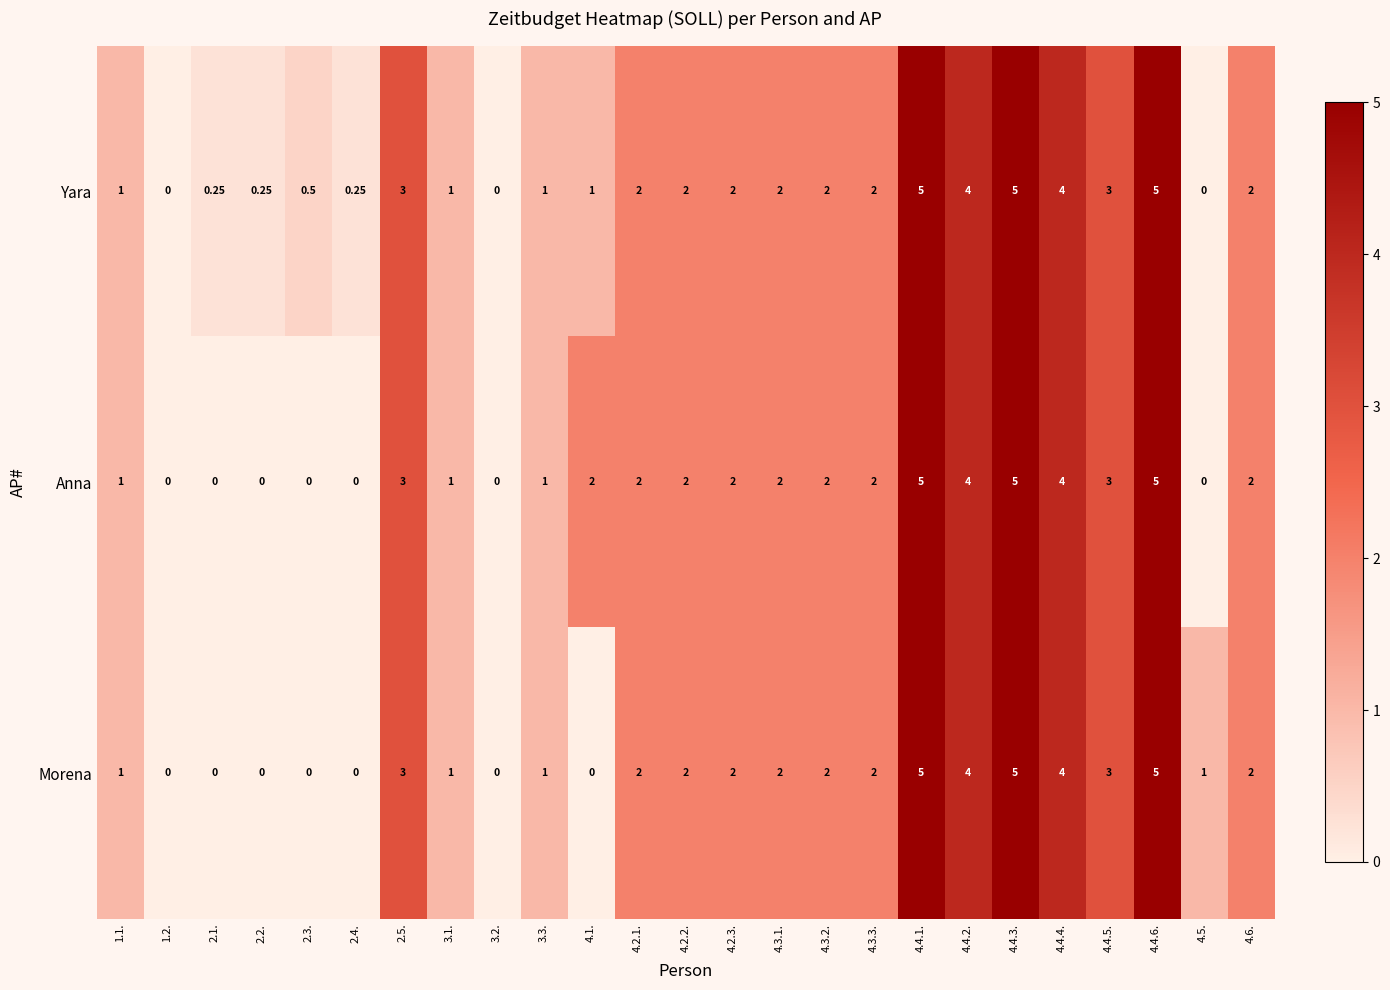

Which series has the largest total across all categories?

Yara